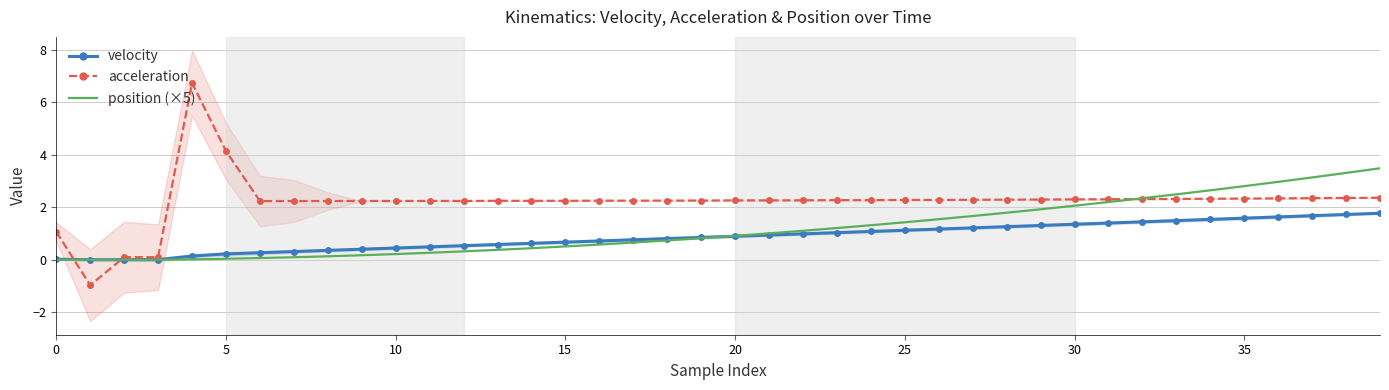

Which series has the widest spread of values?

acceleration